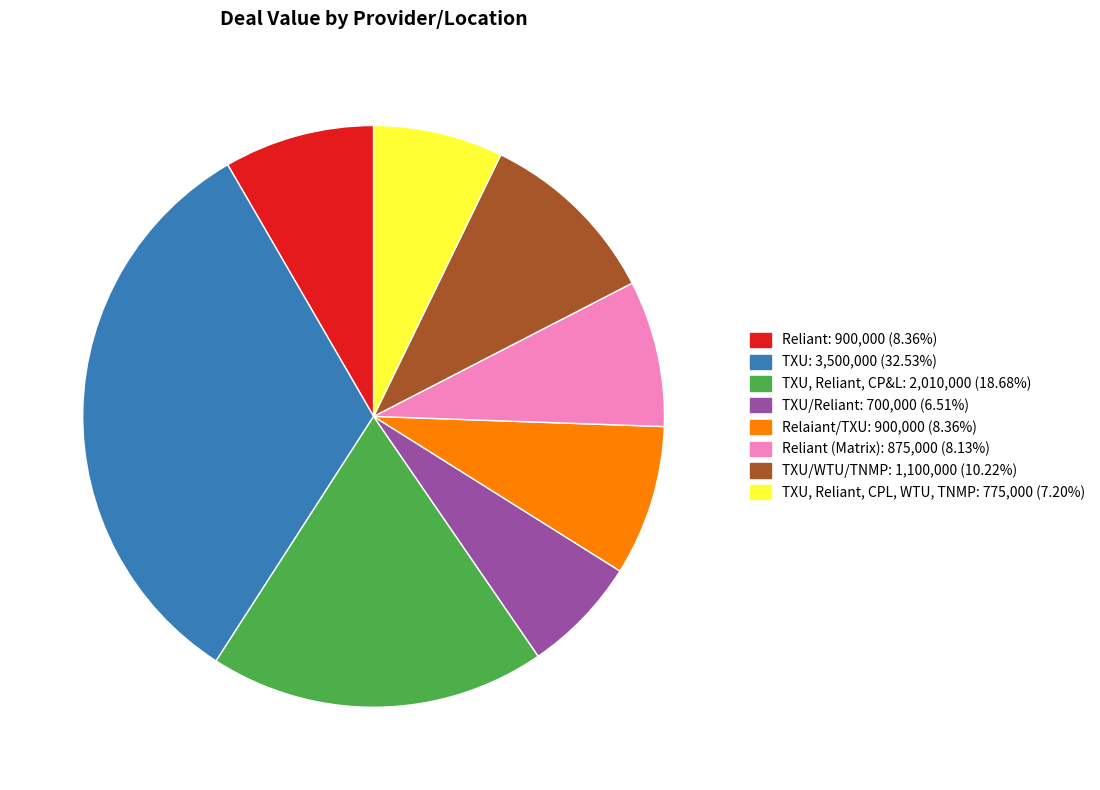

Is there any slice that represents more than half of the pie?

No